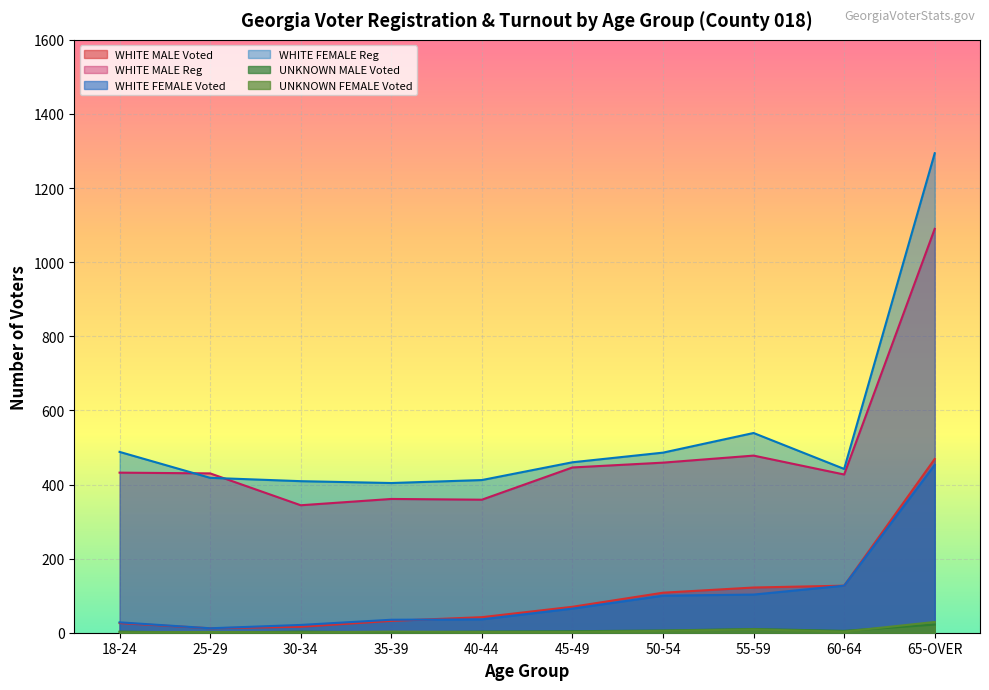

What is the label of the 3rd point from the left?

30-34